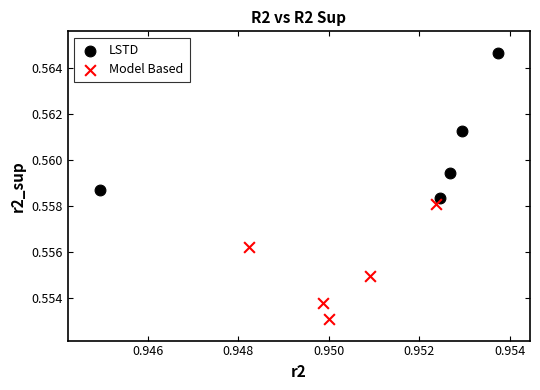

Which series contains the lowest Y value?

Model Based